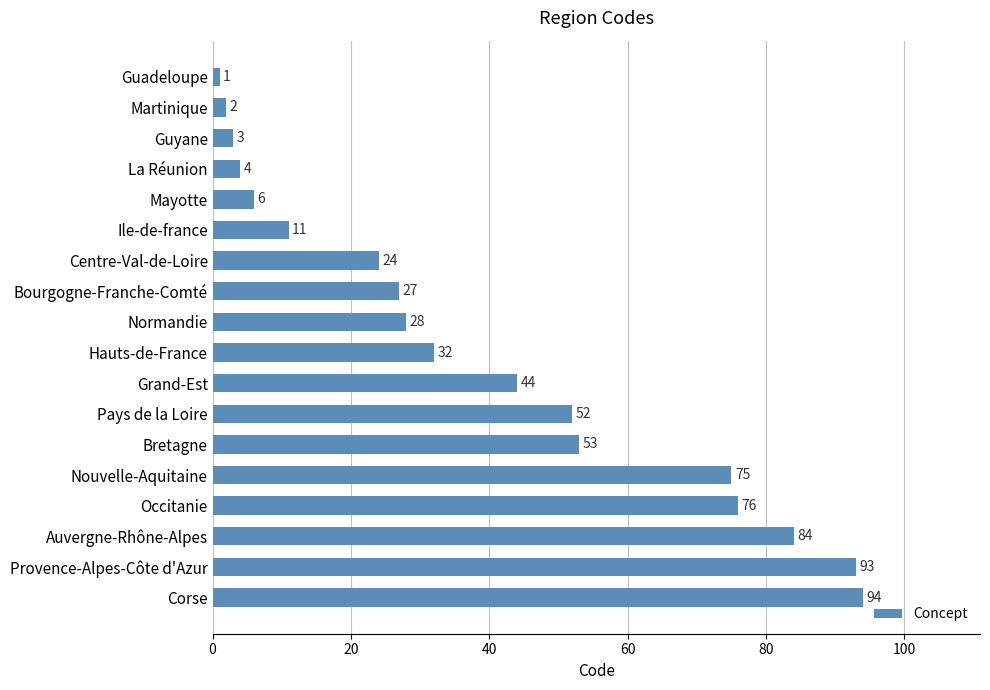

Is it true that the value at Bretagne is 25?

False